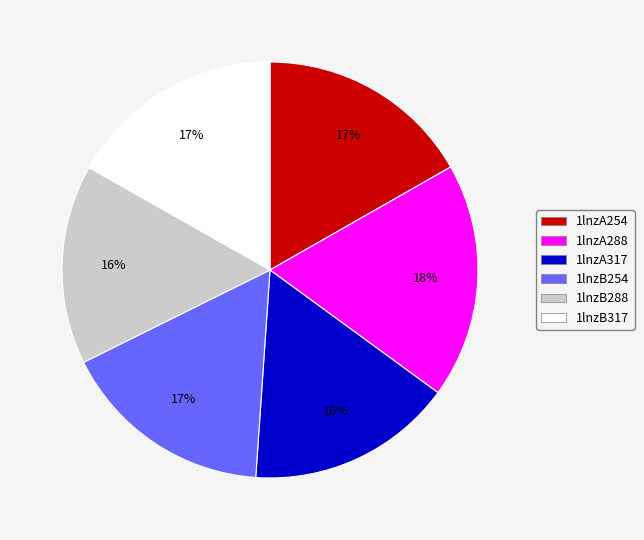

Which has a higher value, 1lnzA288 or 1lnzB288?

1lnzA288